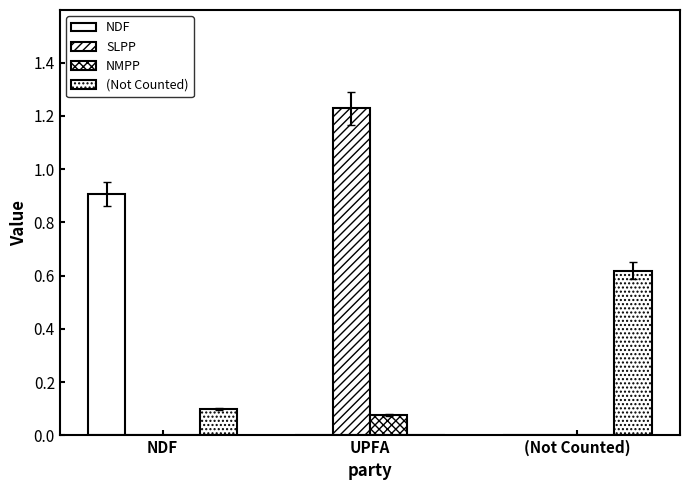

How many values in (Not Counted) are above zero?

2